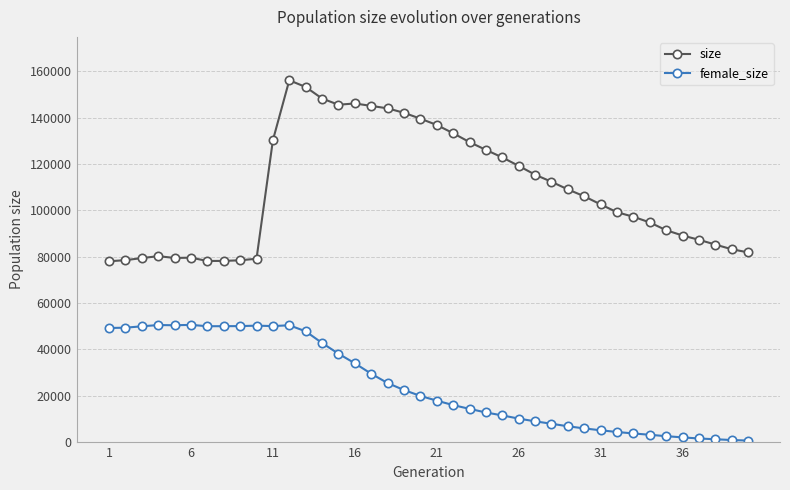

What is the difference between the maximum and minimum values in the female_size series?

49931